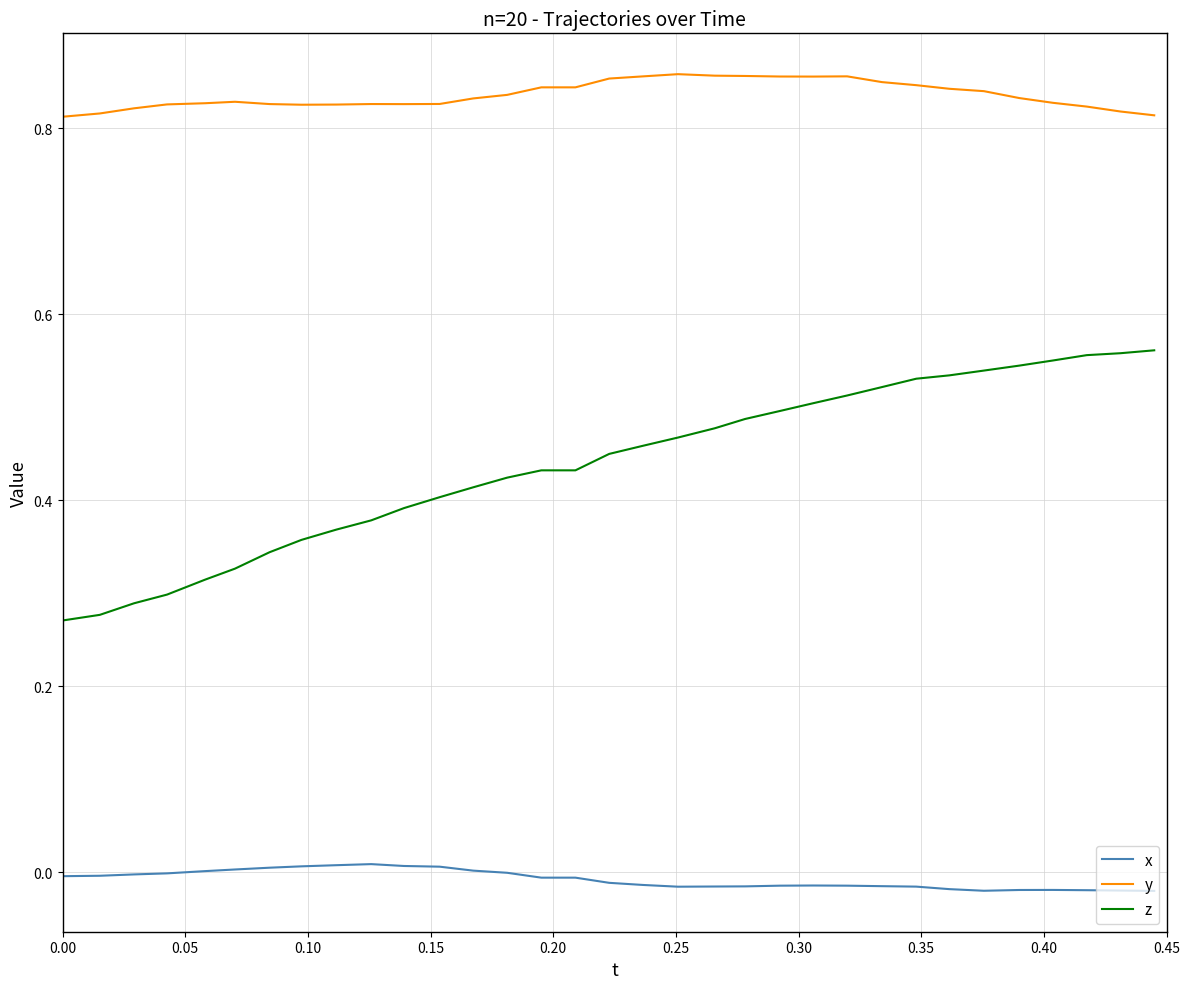

What is the sum of all x values?

-0.3